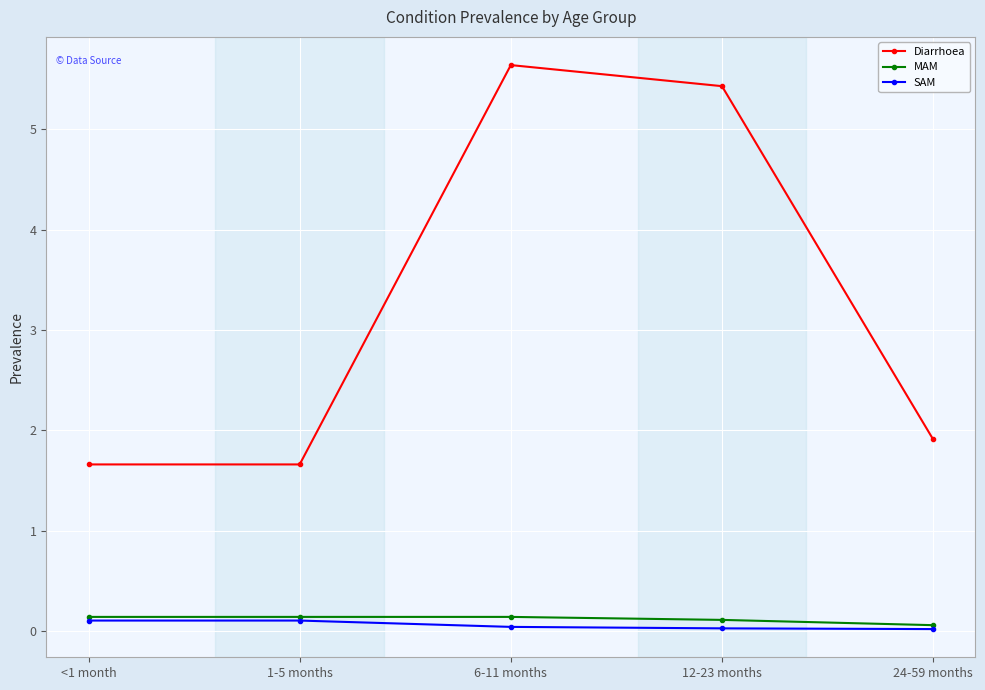

Which series has the largest range (max minus min)?

Diarrhoea